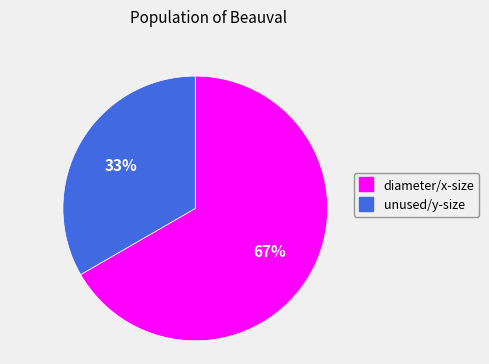

Does diameter/x-size represent more than half of the total?

Yes